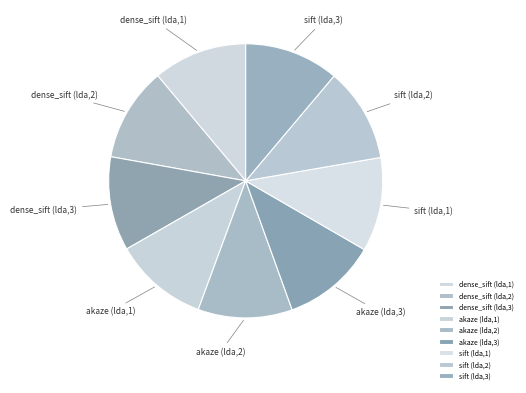

How many slices are in this pie chart?

9